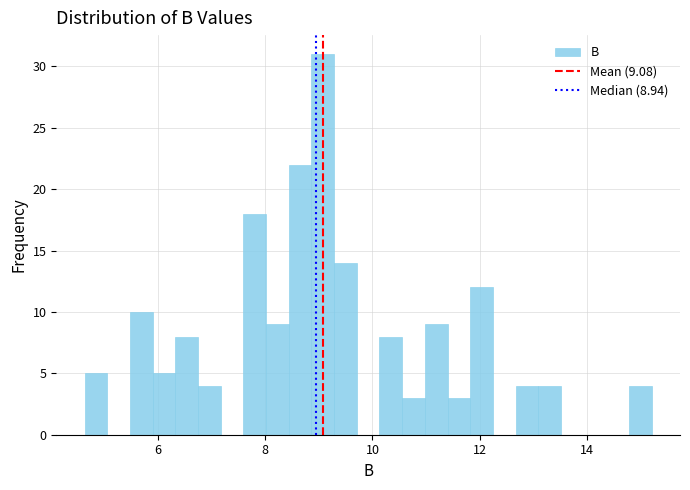

Read against the x-axis, roughly where is the centre of the tallest bar?

9.0